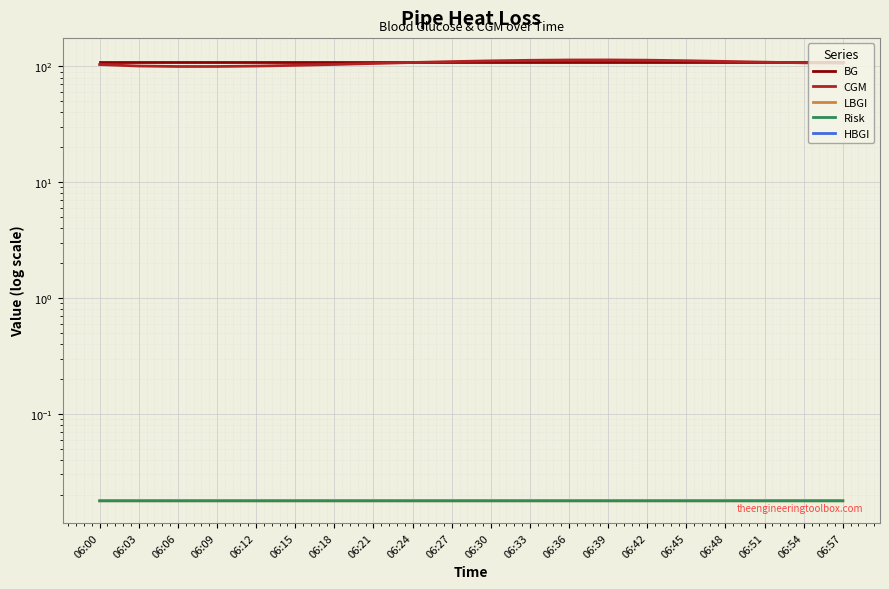

Reading left to right, transcribe all the data shown in this chart.

BG: 110.0	110.0	110.0	110.0	110.0	110.0	110.0	110.0	110.0	110.0	110.0	110.0	110.0	110.0	110.0	110.0	110.0	110.0	110.0	110.0
CGM: 103.5	100.6	99.6	99.6	100.5	101.9	103.7	105.8	107.8	109.8	111.4	112.7	113.4	113.5	112.9	111.7	110.2	108.6	107.2	106.4
LBGI: 0.0	0.0	0.0	0.0	0.0	0.0	0.0	0.0	0.0	0.0	0.0	0.0	0.0	0.0	0.0	0.0	0.0	0.0	0.0	0.0
Risk: 0.0	0.0	0.0	0.0	0.0	0.0	0.0	0.0	0.0	0.0	0.0	0.0	0.0	0.0	0.0	0.0	0.0	0.0	0.0	0.0
HBGI: 0.0	0.0	0.0	0.0	0.0	0.0	0.0	0.0	0.0	0.0	0.0	0.0	0.0	0.0	0.0	0.0	0.0	0.0	0.0	0.0